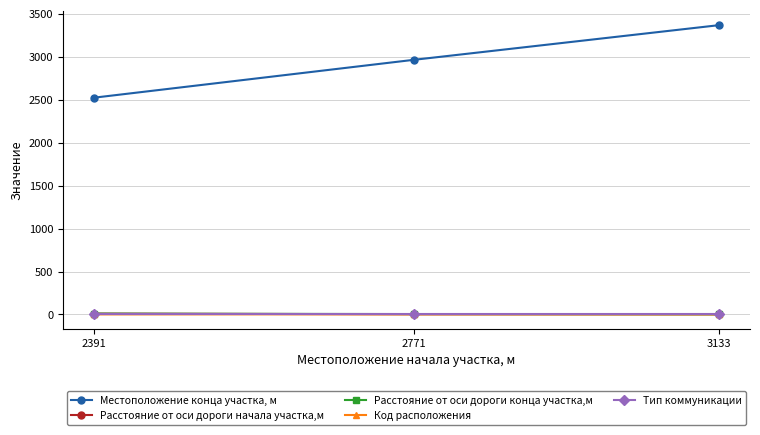

At how many categories does at least one series exceed 822?

3